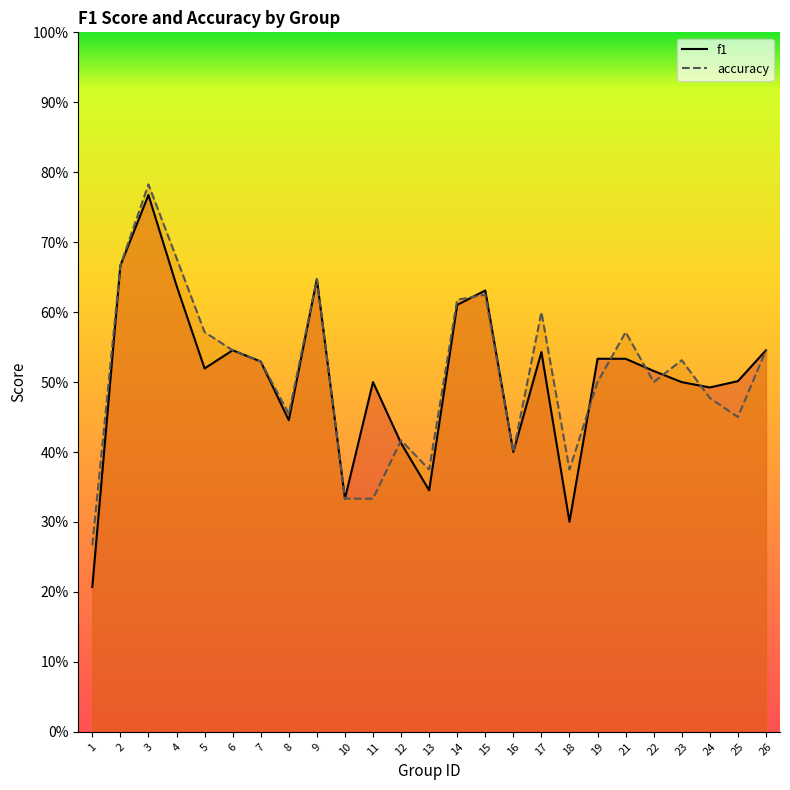

How many lines are shown in the chart?

2